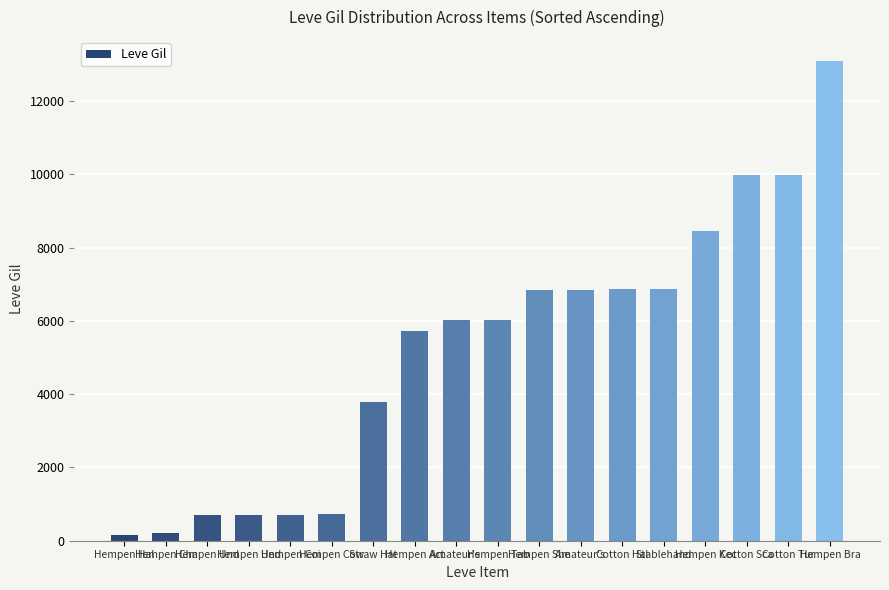

Reading left to right, extract all data points from this chart.

Hempen Hal=160	Hempen Cha=220	Hempen Und=690	Hempen Und=690	Hempen Coi=690	Hempen Cow=740	Straw Hat=3780	Hempen Act=5730	Amateur's =6030	Hempen Tab=6030	Hempen She=6840	Amateur's =6840	Cotton Hal=6880	Stablehand=6880	Hempen Kec=8460	Cotton Sca=9990	Cotton Tur=9990	Hempen Bra=13090